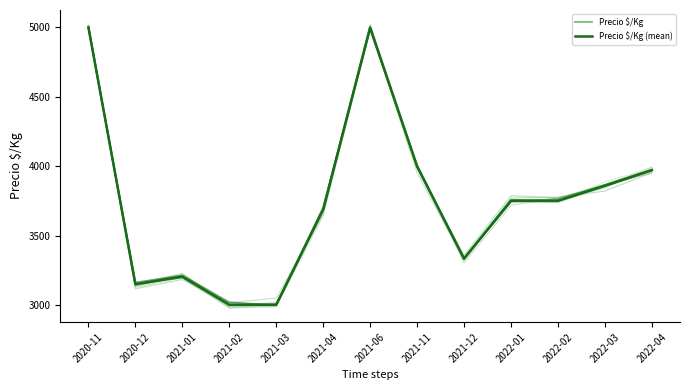

True or false: Precio $/Kg (mean) has a value of 4000.0 at 2021-11.

True